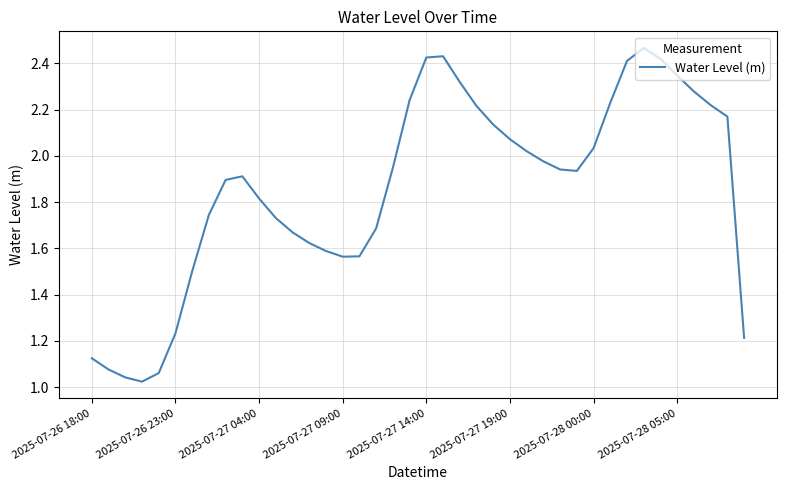

How many lines are shown in the chart?

1